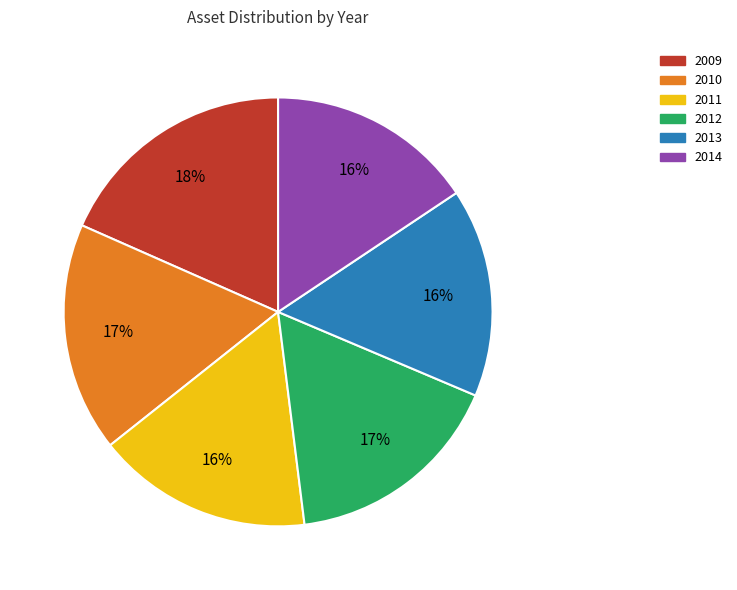

Is there any slice that represents more than half of the pie?

No